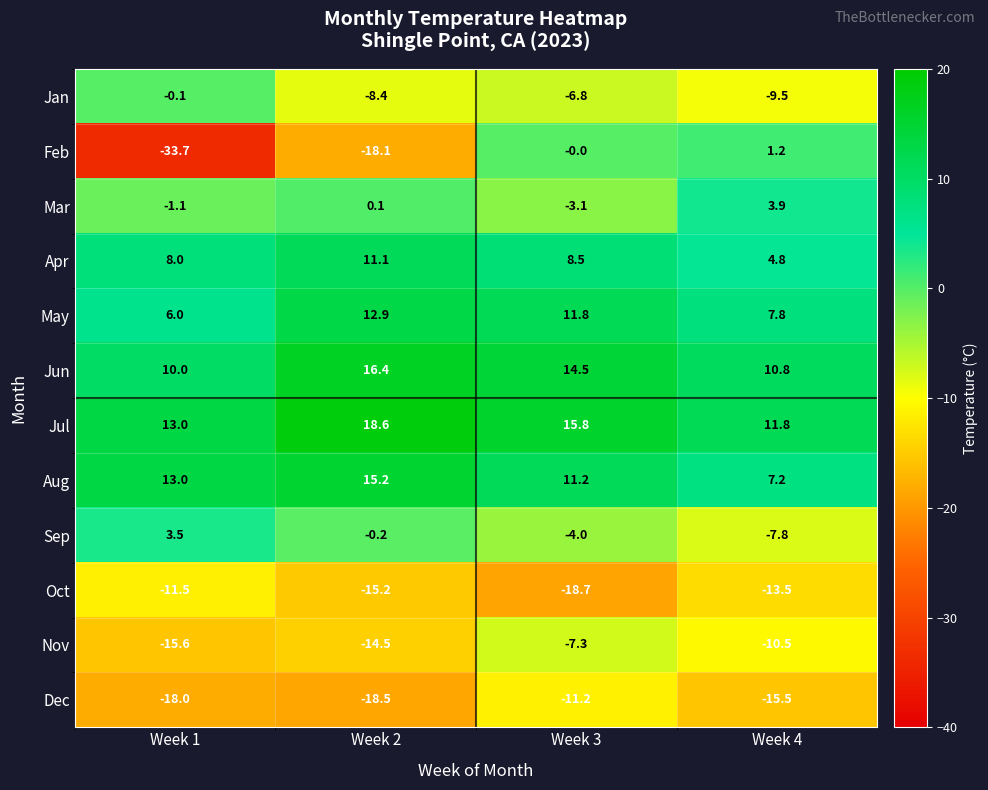

What is the maximum value shown in the chart?

18.6